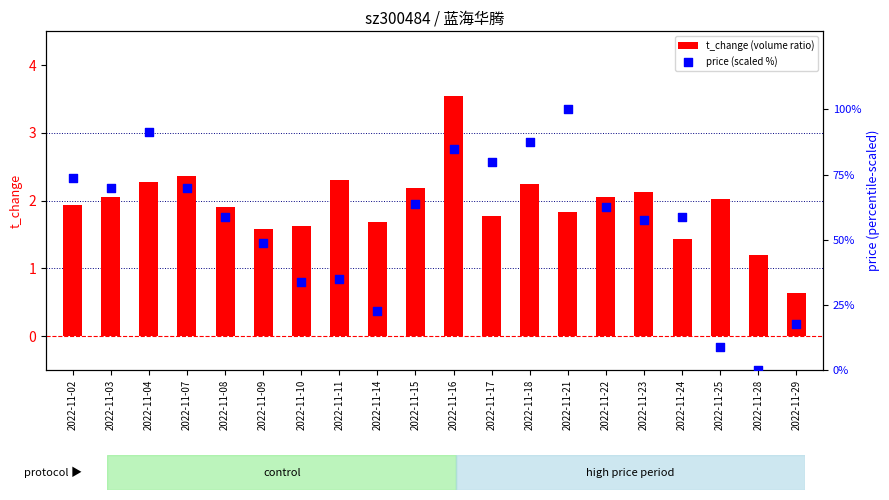

At how many categories does at least one series exceed 33?

16